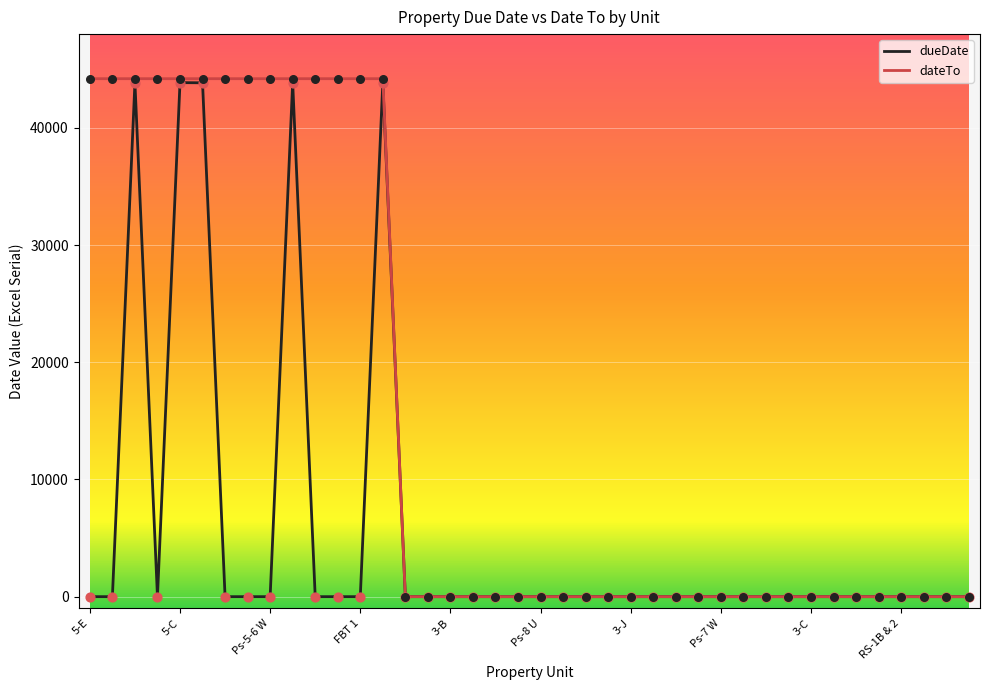

What is the maximum value for dueDate?

43864